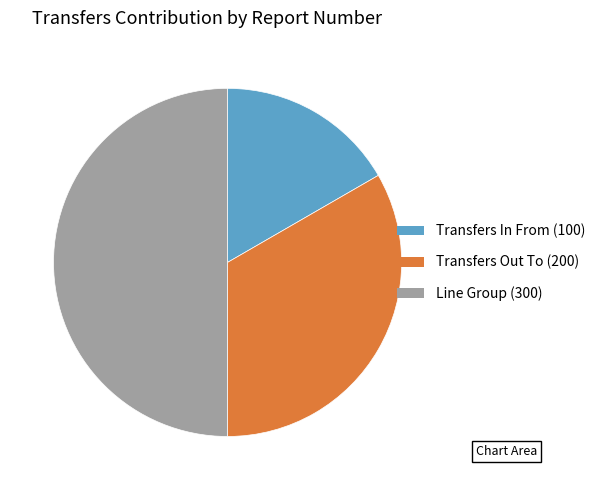

Which category has the biggest portion of the pie?

Line Group (300)